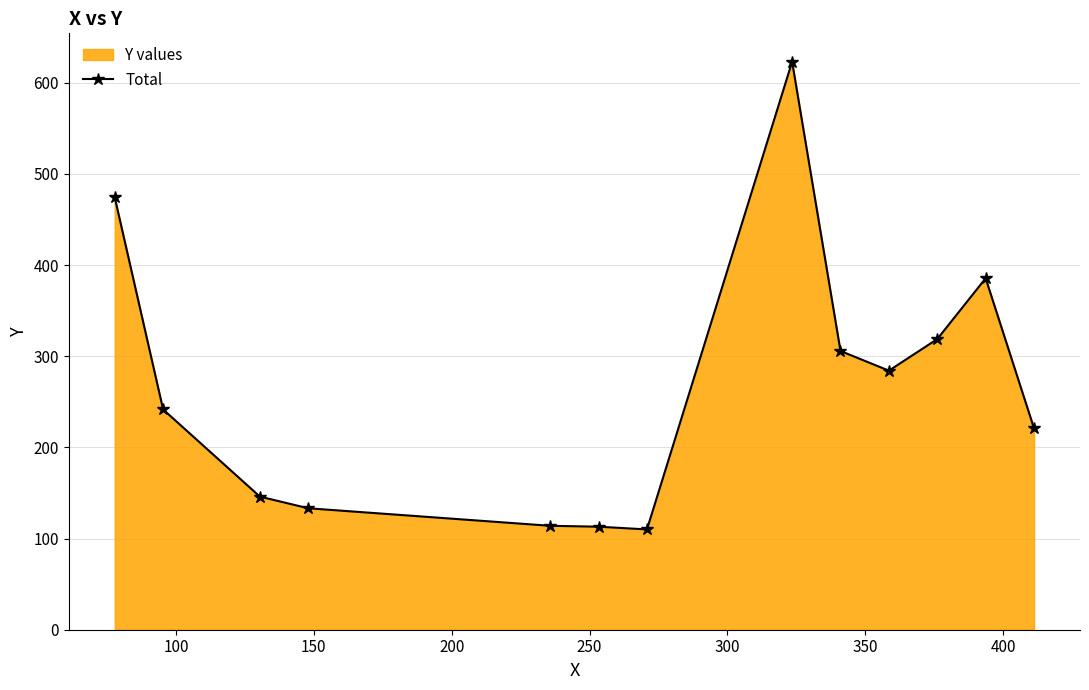

What is the maximum value shown in the chart?

623.0